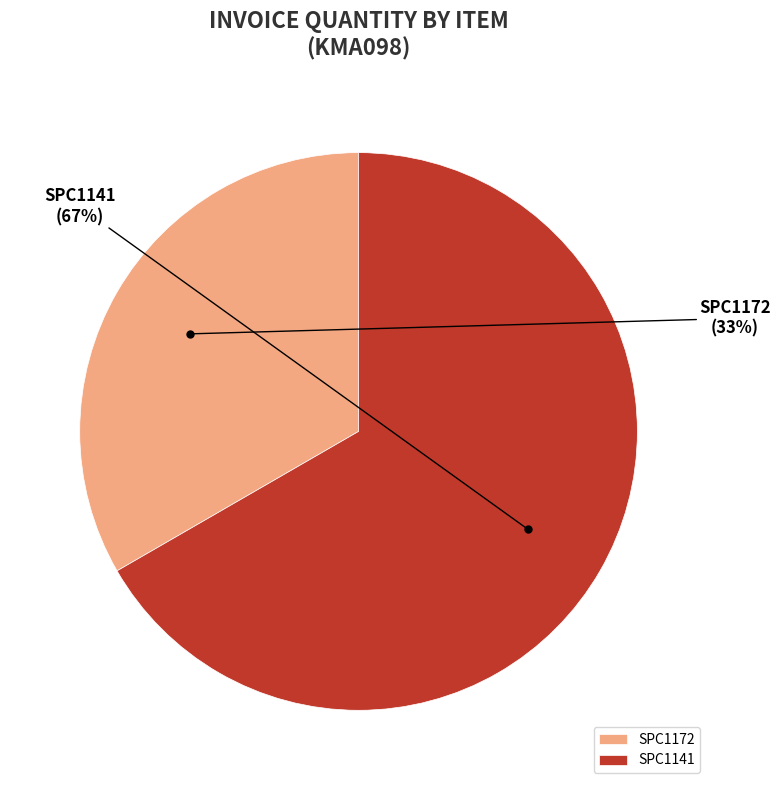

To the nearest percent, what is the average slice percentage?

50%